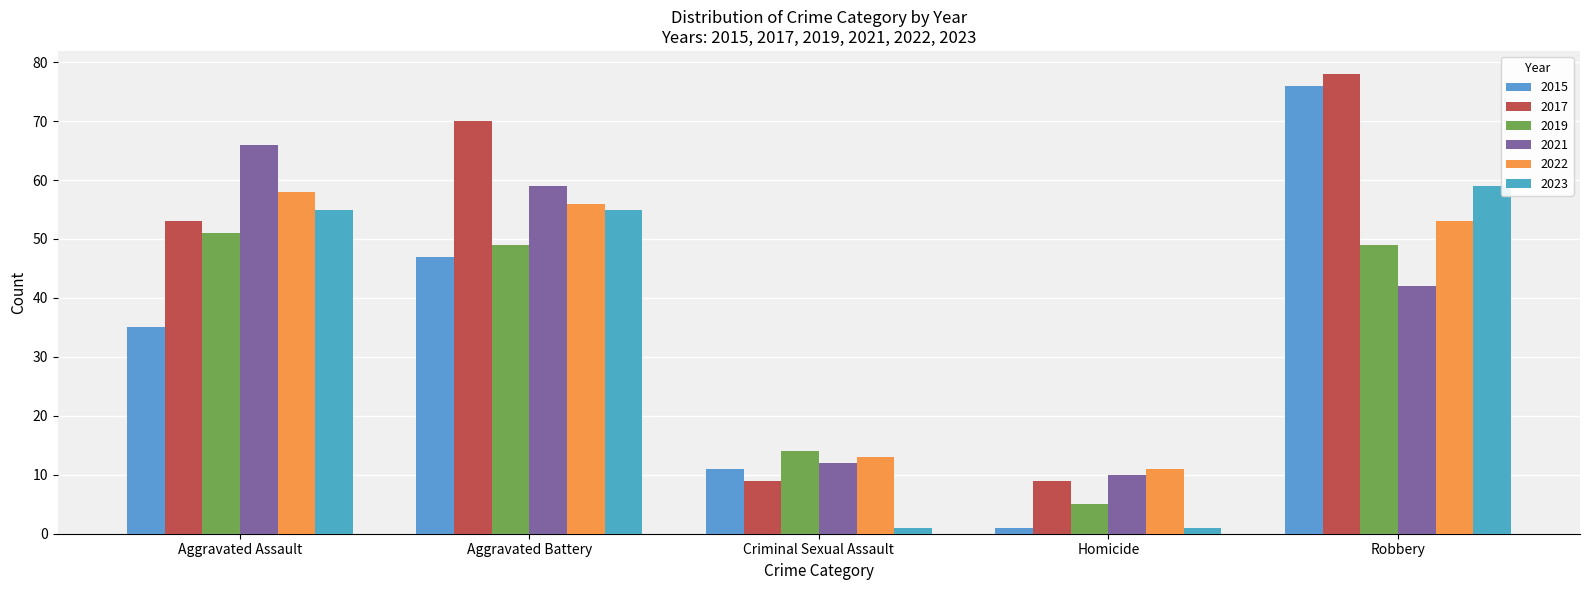

How many distinct data groups are displayed?

6